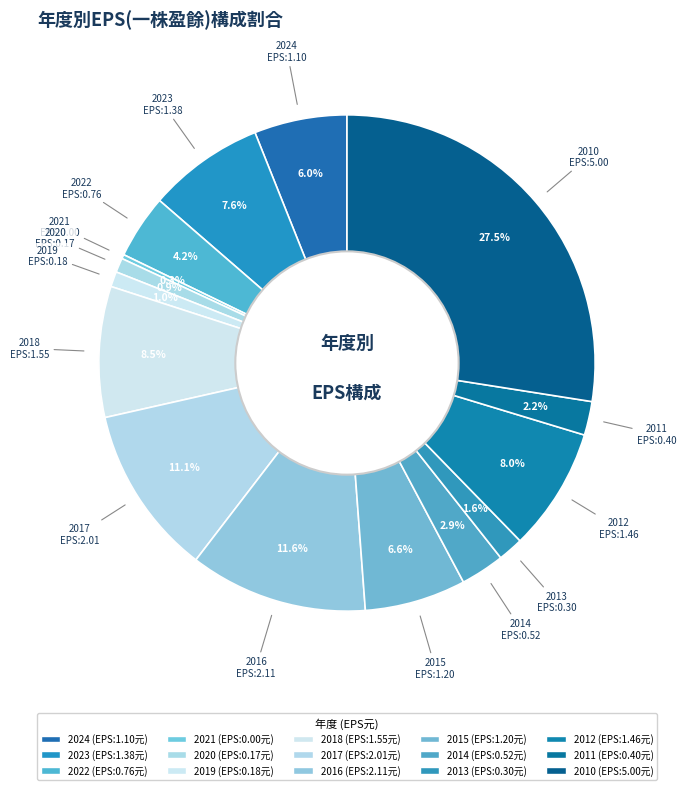

What percentage is NOT represented by 2011?

97.8%